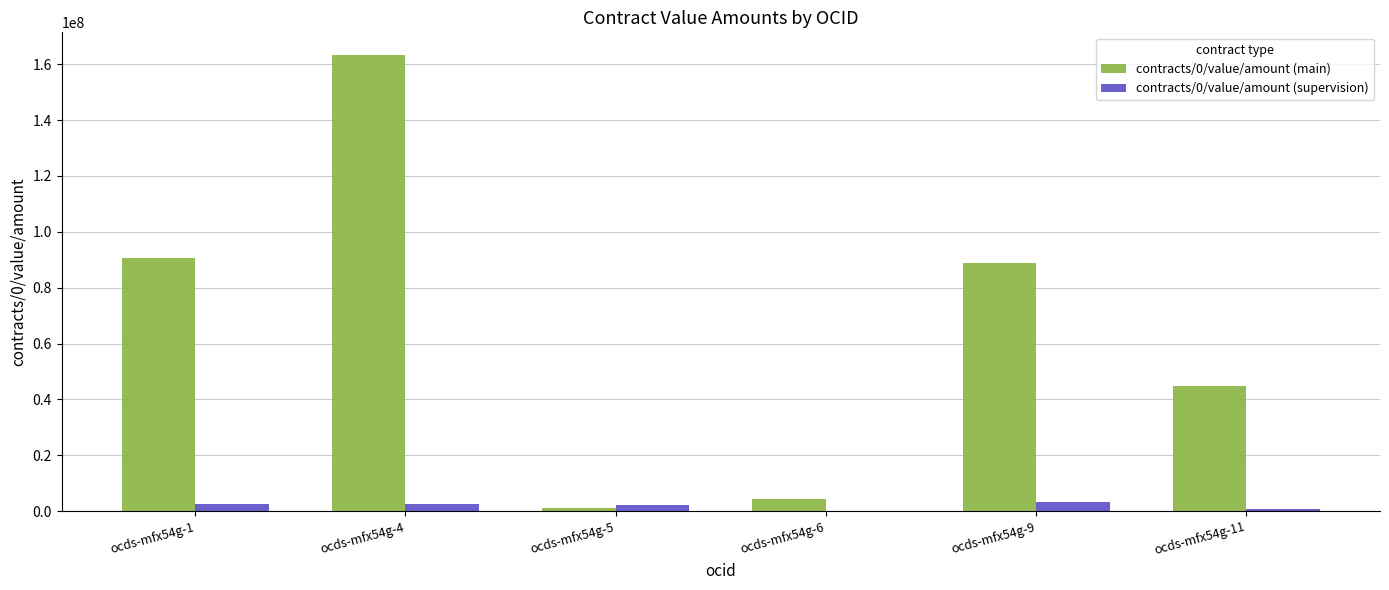

What is the sum of all contracts/0/value/amount (main) values?

392784136.8